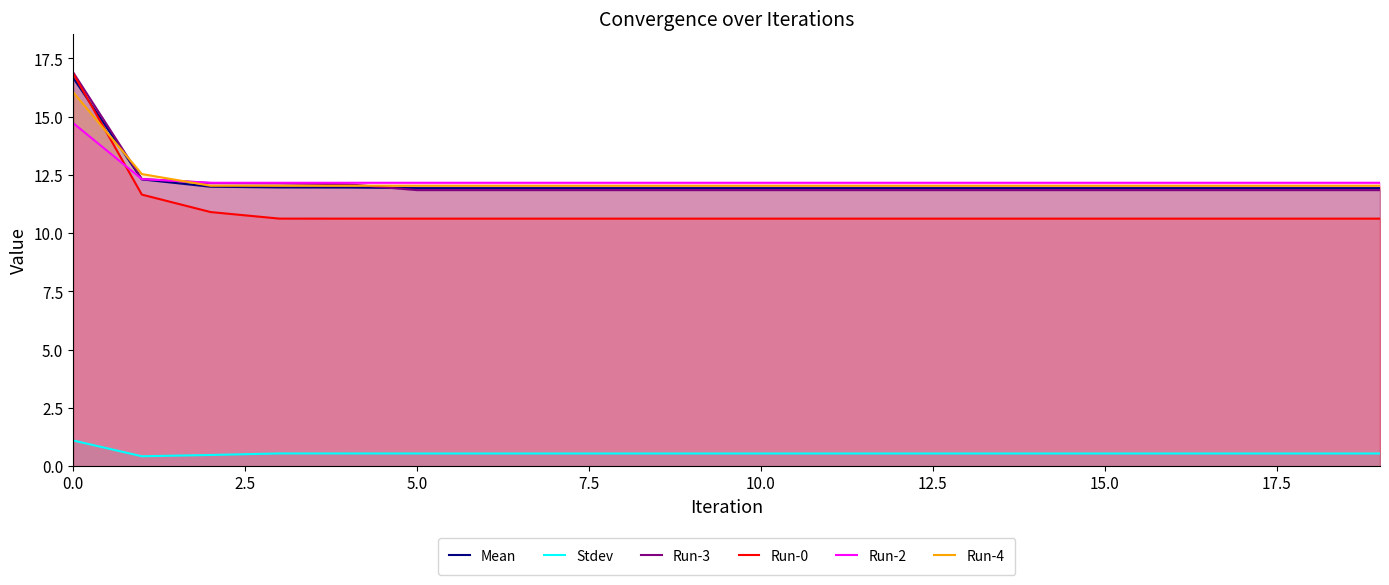

Is it true that Mean equals 4.7 at 0.0?

False